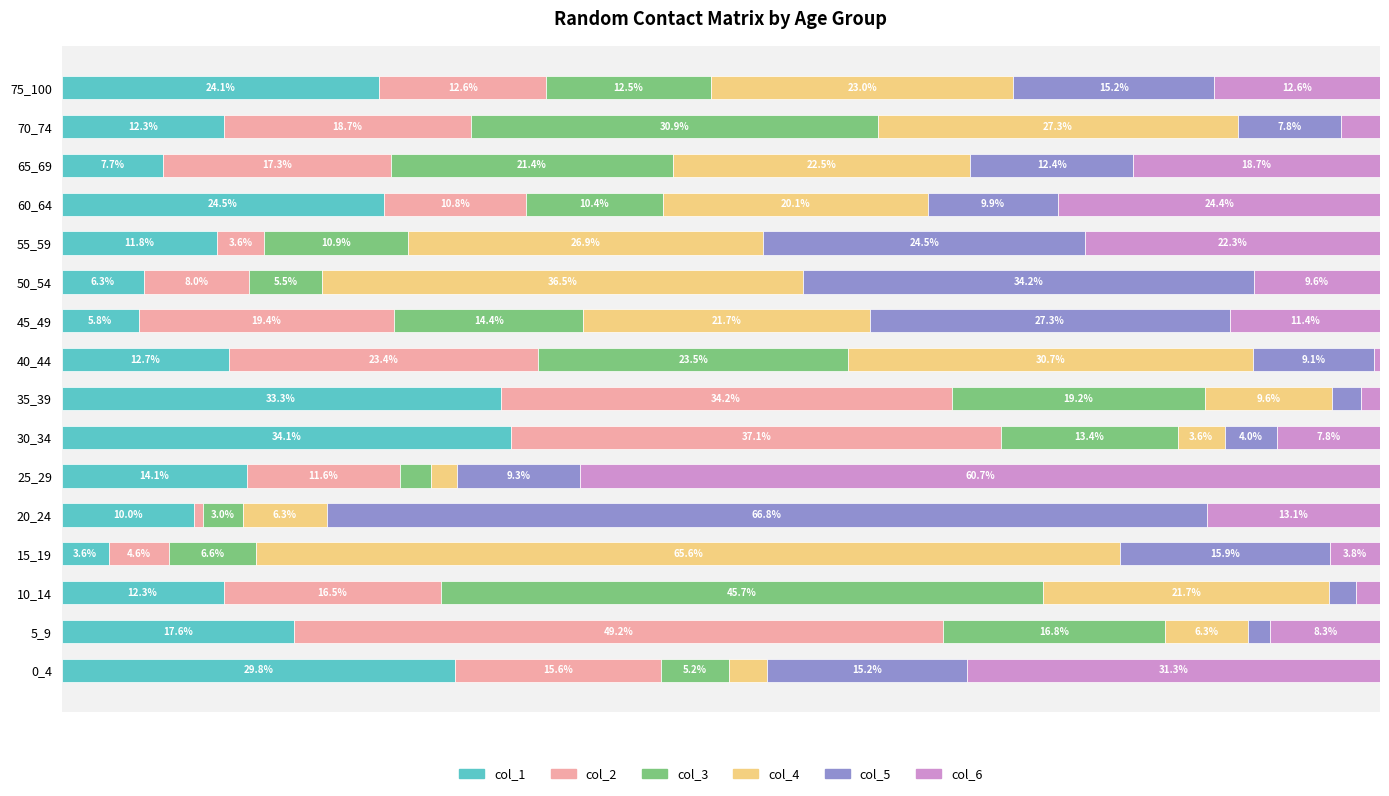

At which label does col_1 reach its minimum?

15_19